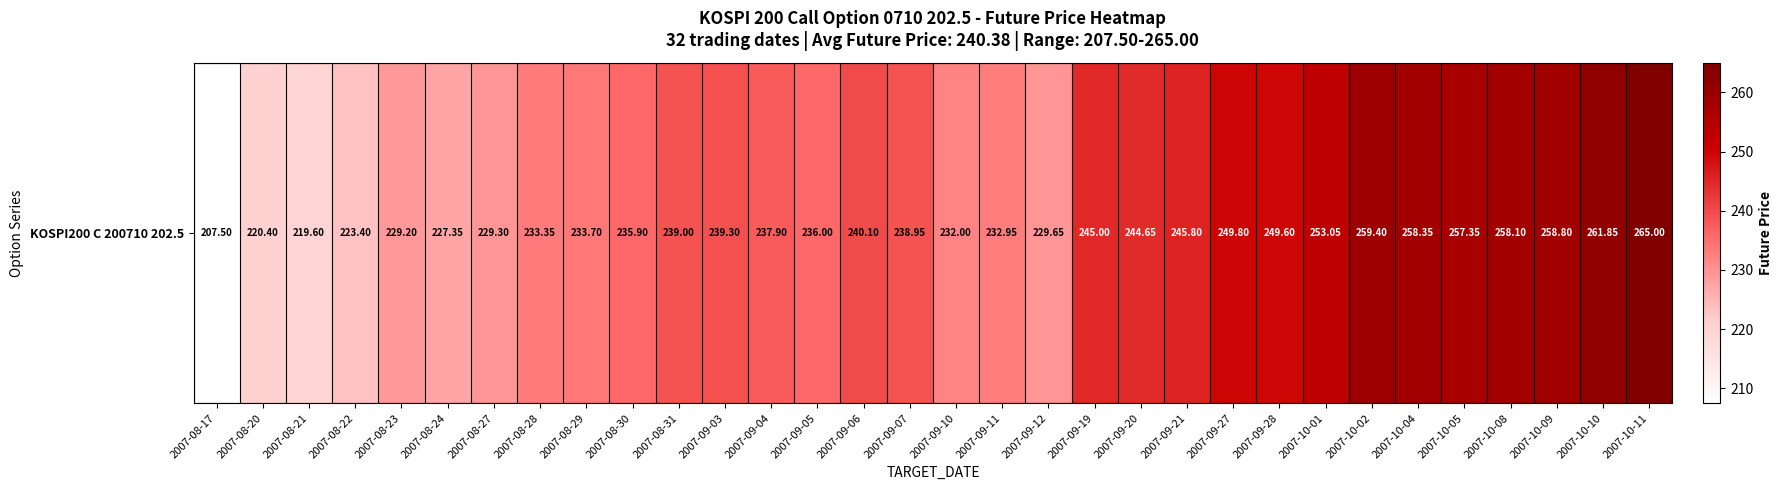

What is the ratio of the value at 2007-09-20 to the value at 2007-10-04?

0.9